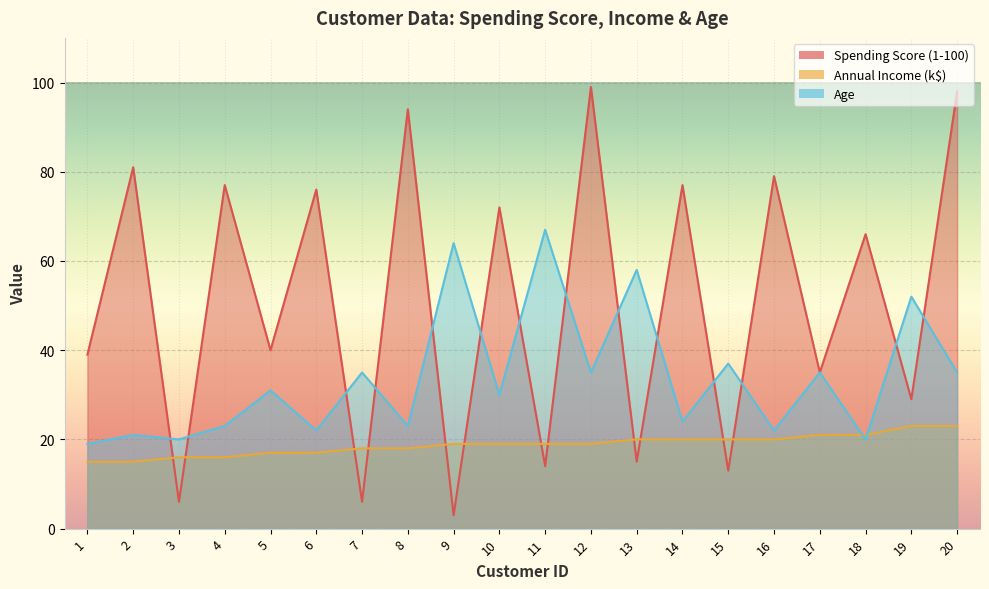

What is the value of the Age point at the 5th from the left?

31